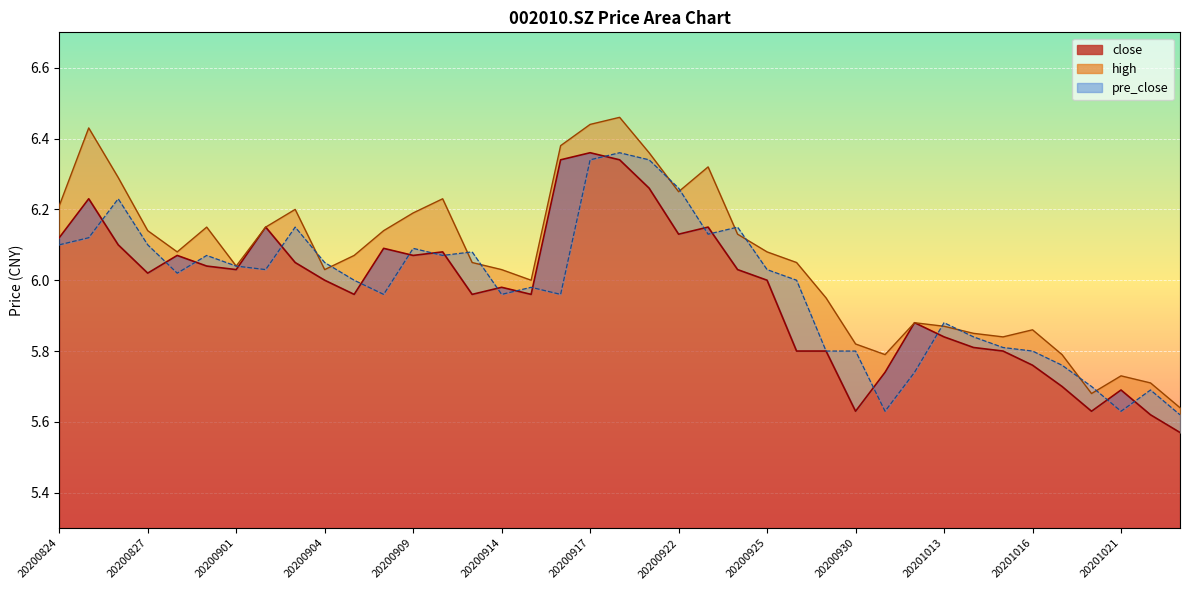

Between 20200930 and 20200916, which is larger?

20200916